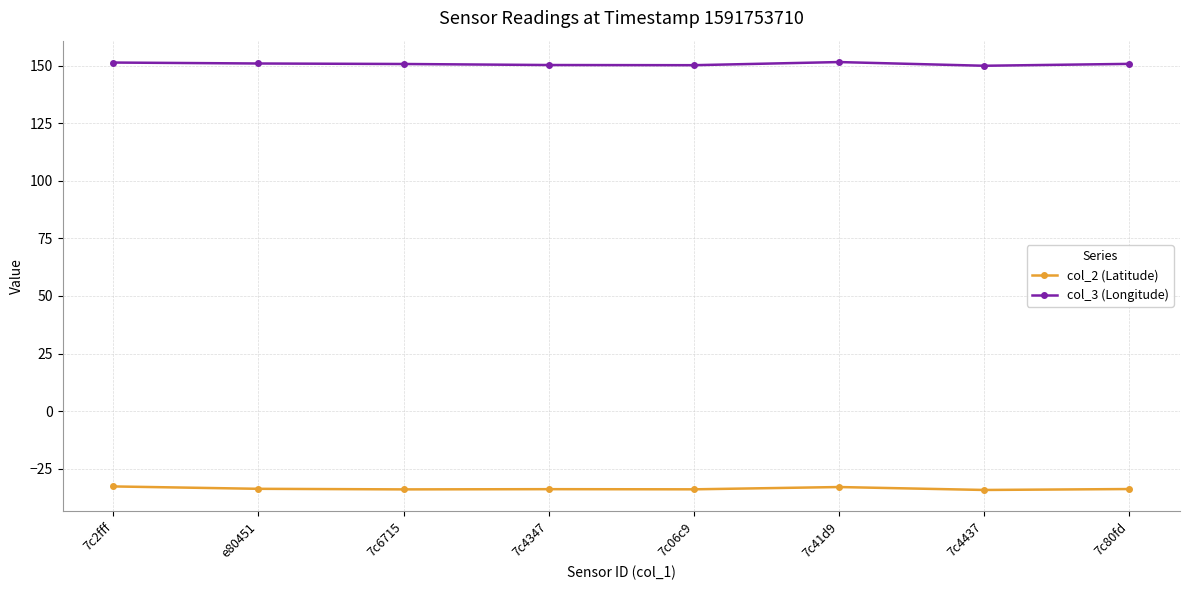

The value of col_2 (Latitude) at 7c4437 is -34.3. True or false?

True